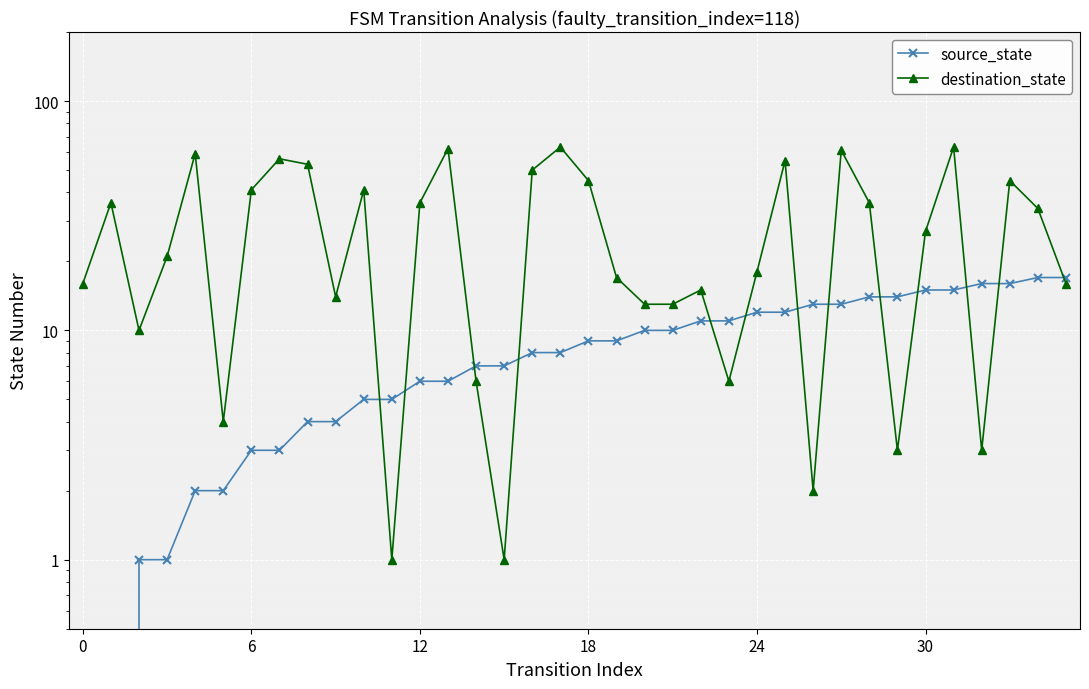

How many intersections are there between source_state and destination_state?

13